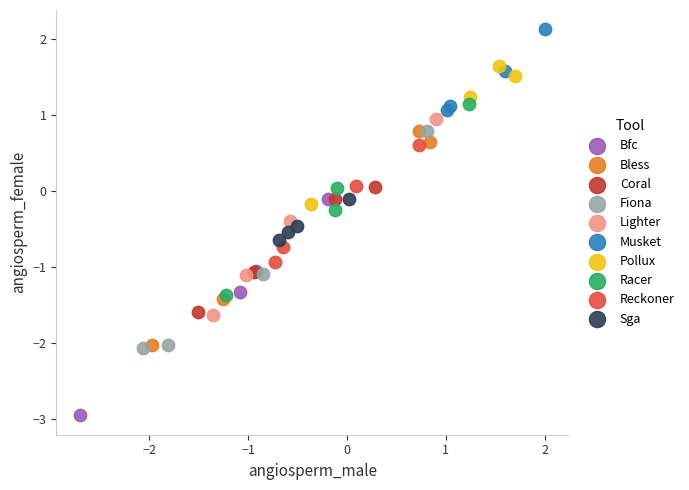

What are all the series names shown in the legend?

Bfc, Bless, Coral, Fiona, Lighter, Musket, Pollux, Racer, Reckoner, Sga